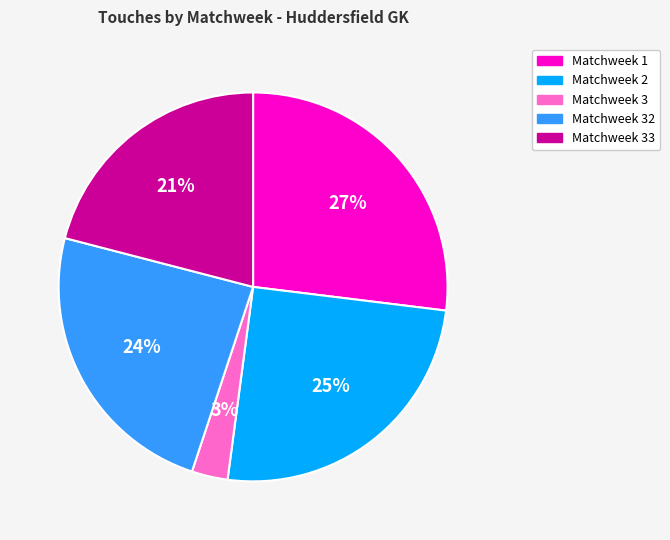

To the nearest percent, what portion does Matchweek 33 represent?

21%